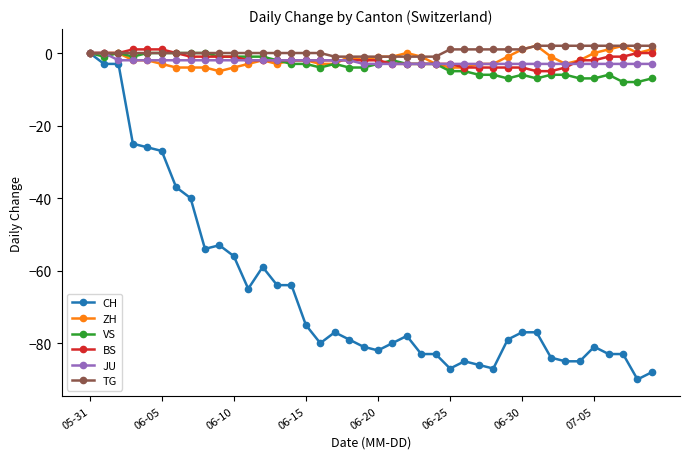

Which series has the widest spread of values?

CH